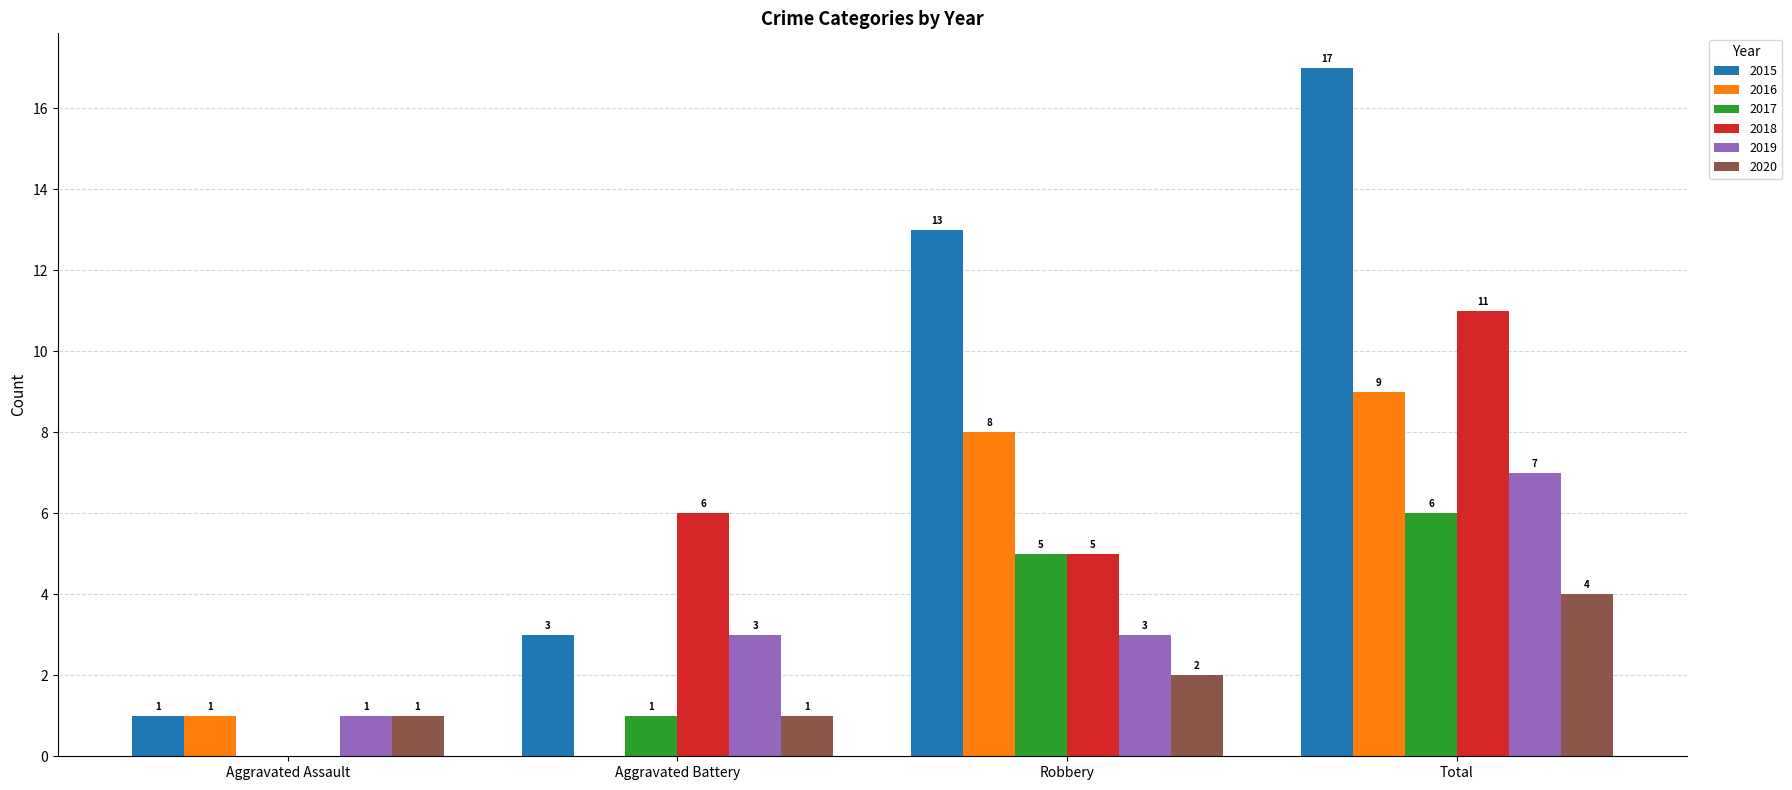

Reading left to right, transcribe all the data shown in this chart.

2015: Aggravated Assault=1	Aggravated Battery=3	Robbery=13	Total=17
2016: Aggravated Assault=1	Aggravated Battery=0	Robbery=8	Total=9
2017: Aggravated Assault=0	Aggravated Battery=1	Robbery=5	Total=6
2018: Aggravated Assault=0	Aggravated Battery=6	Robbery=5	Total=11
2019: Aggravated Assault=1	Aggravated Battery=3	Robbery=3	Total=7
2020: Aggravated Assault=1	Aggravated Battery=1	Robbery=2	Total=4